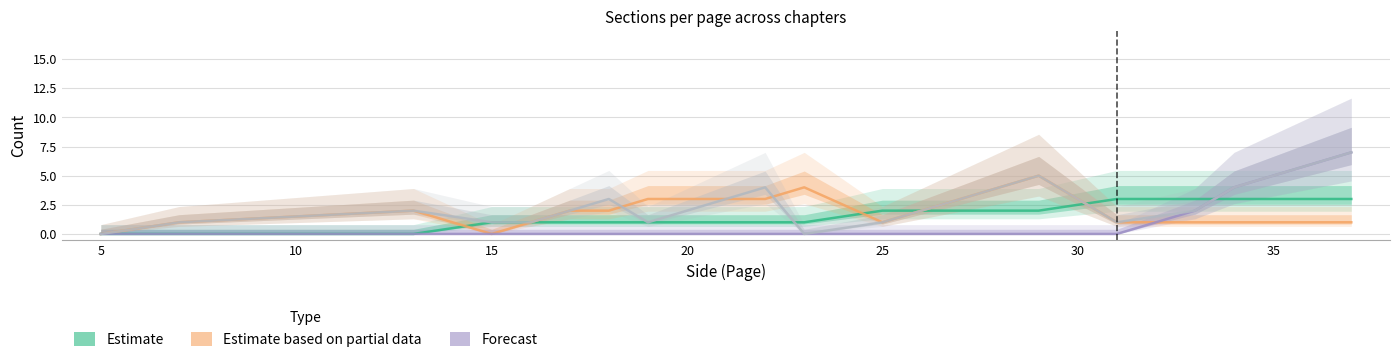

What is the sum of all Estimate based on partial data values?

36